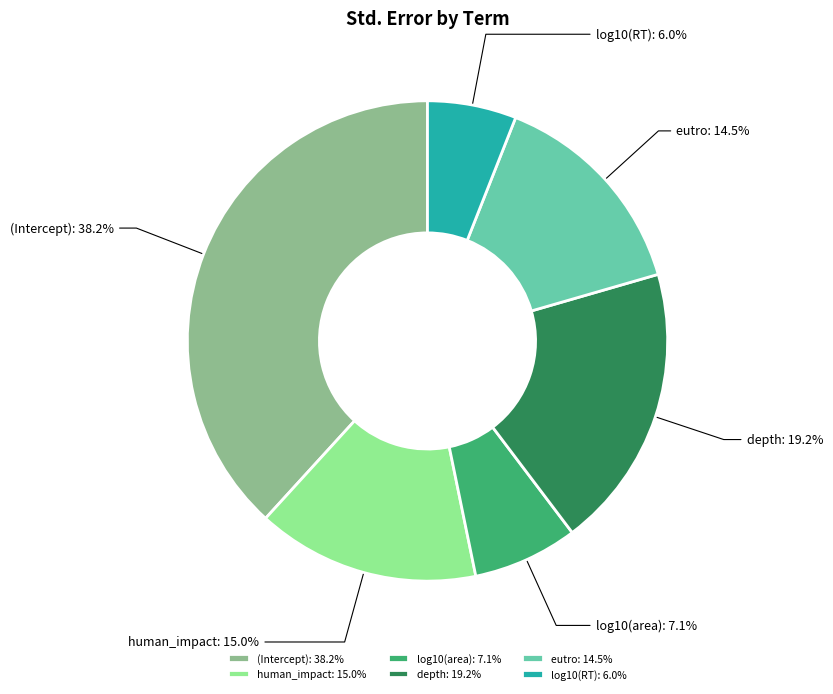

To the nearest percent, what is the combined percentage of human_impact and (Intercept)?

53%